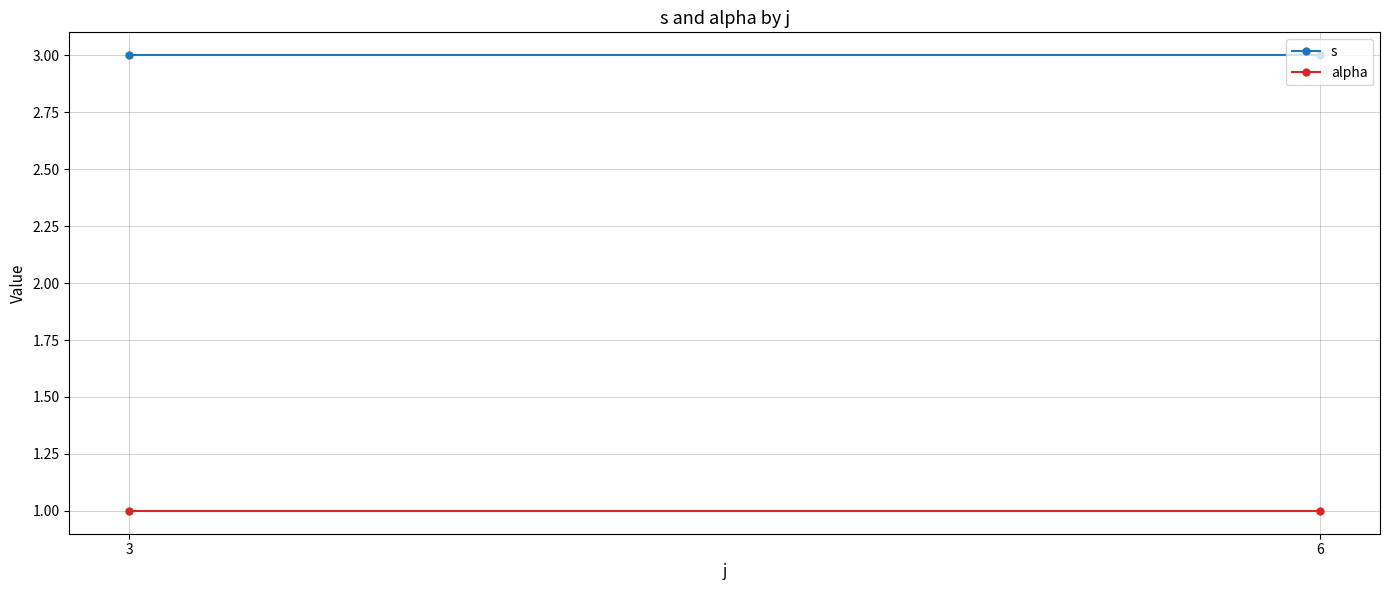

Reading right to left, extract all data points from this chart.

s: 3	3
alpha: 1	1